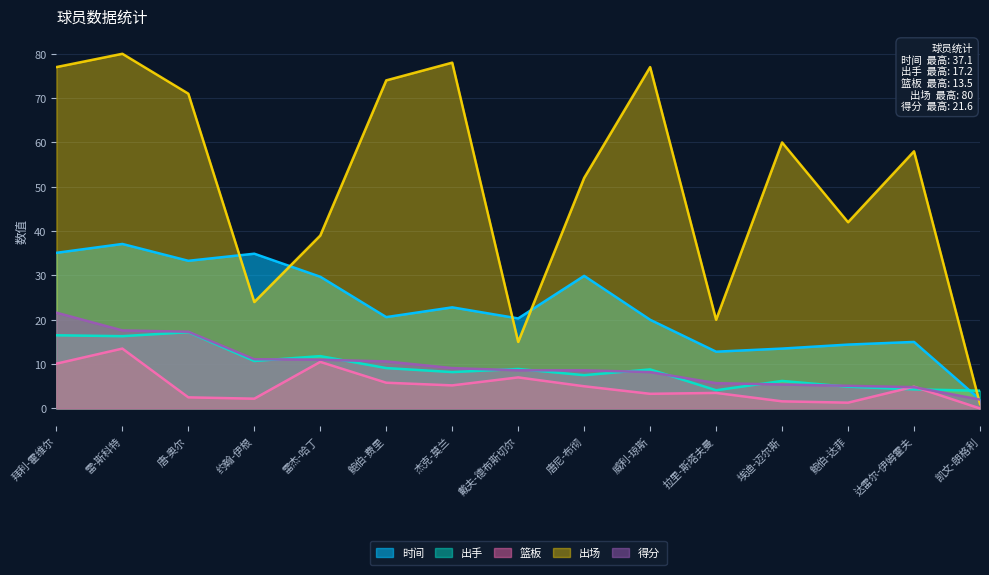

True or false: 得分 has more than 1 points higher than both neighbors.

False